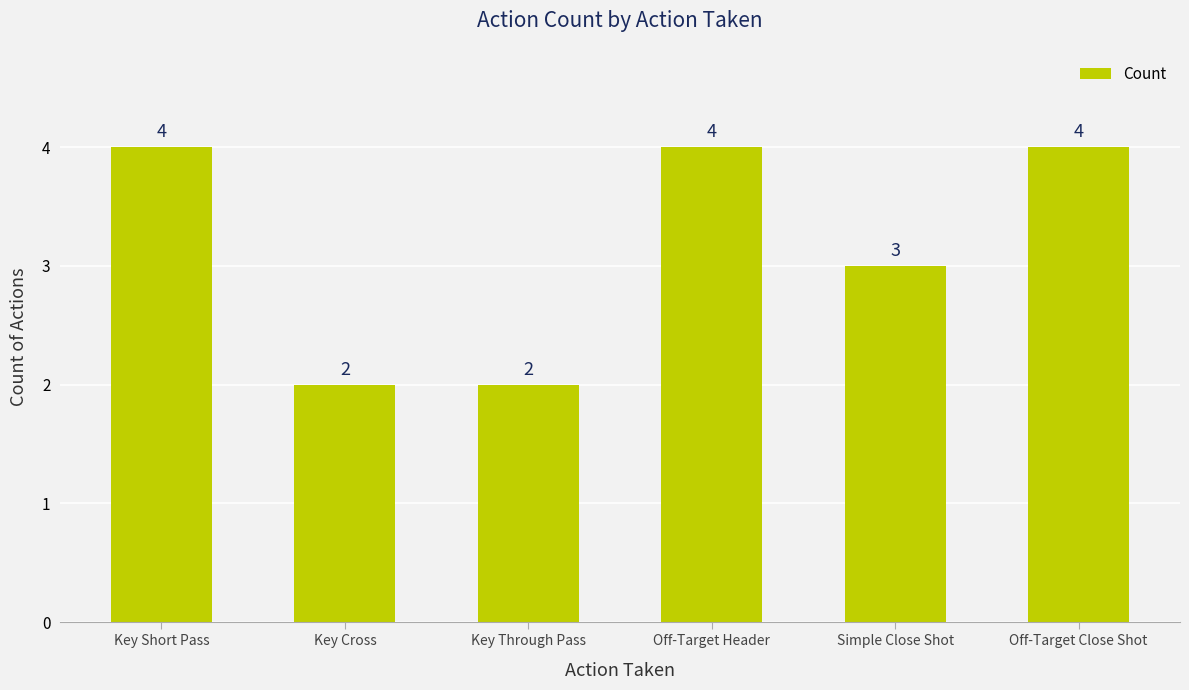

The chart shows a value of 5 at Simple Close Shot. True or false?

False